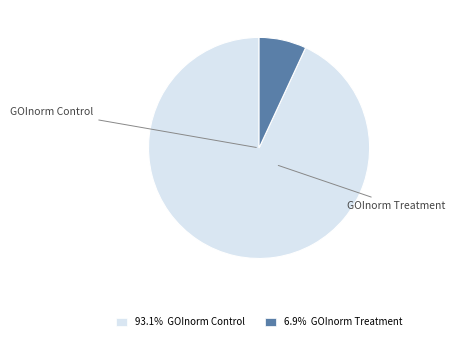

How many segments does this pie chart have?

2